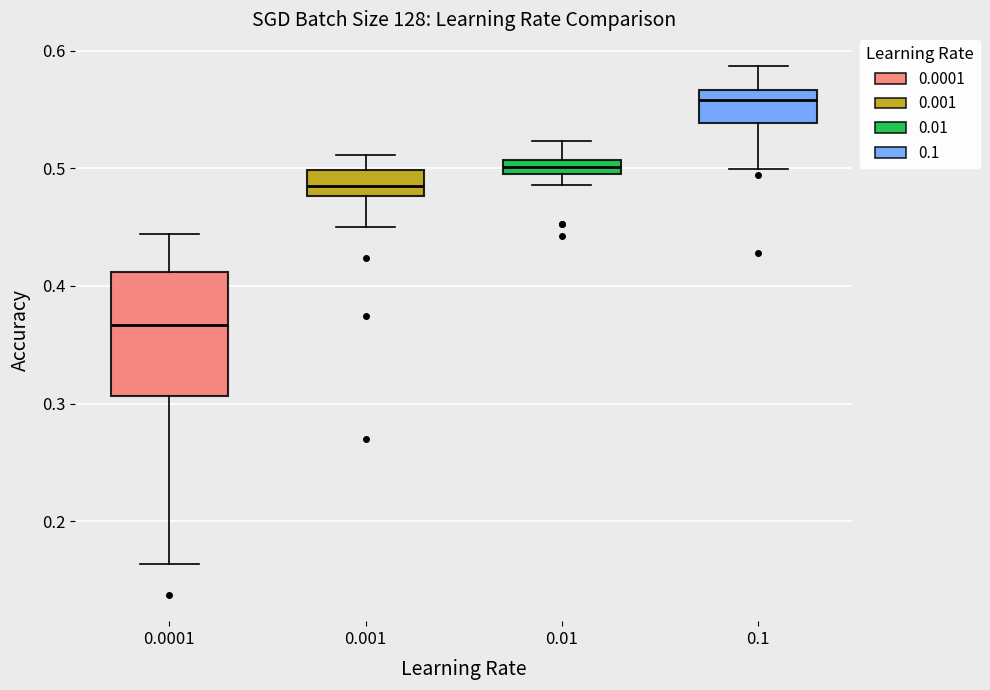

Which box's median line is the highest?

0.1